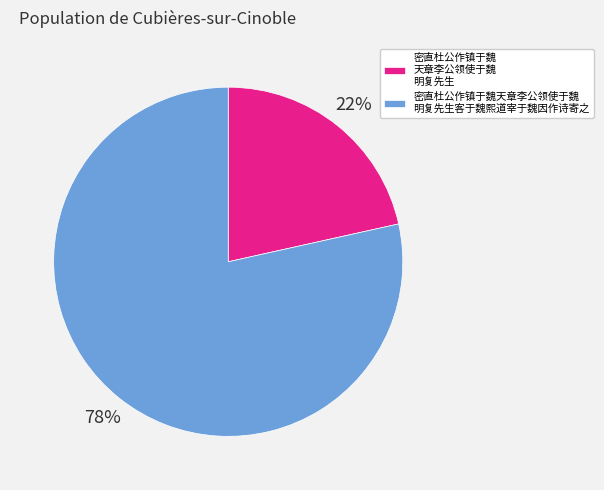

Which slice is the smallest?

密直杜公作镇于魏 天章李公领使于魏 明复先生